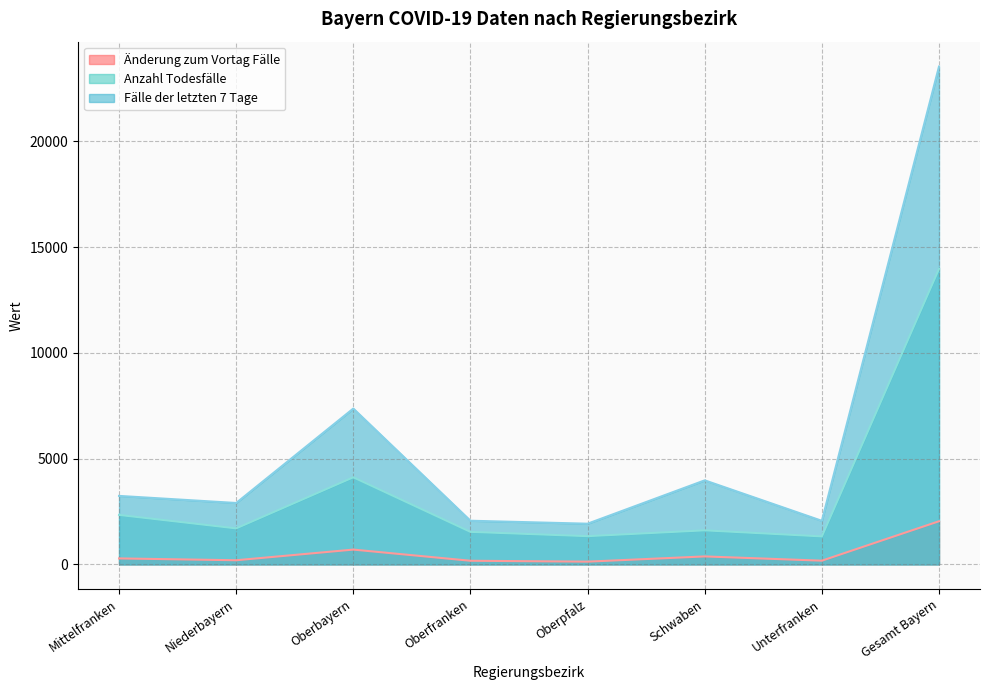

Count the number of categories in the chart.

8